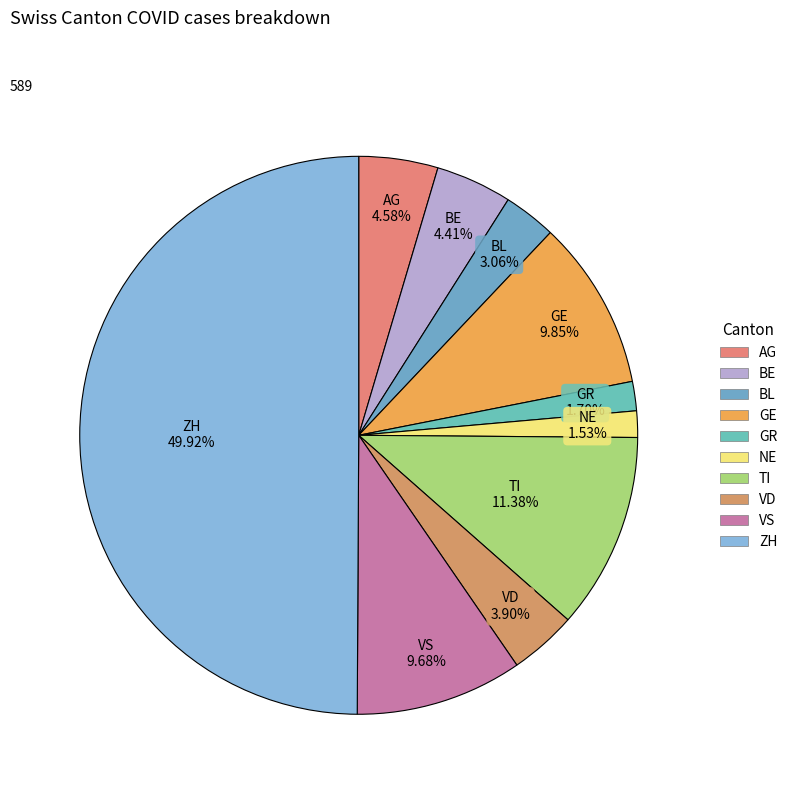

True or false: GE accounts for 10% of the total.

True